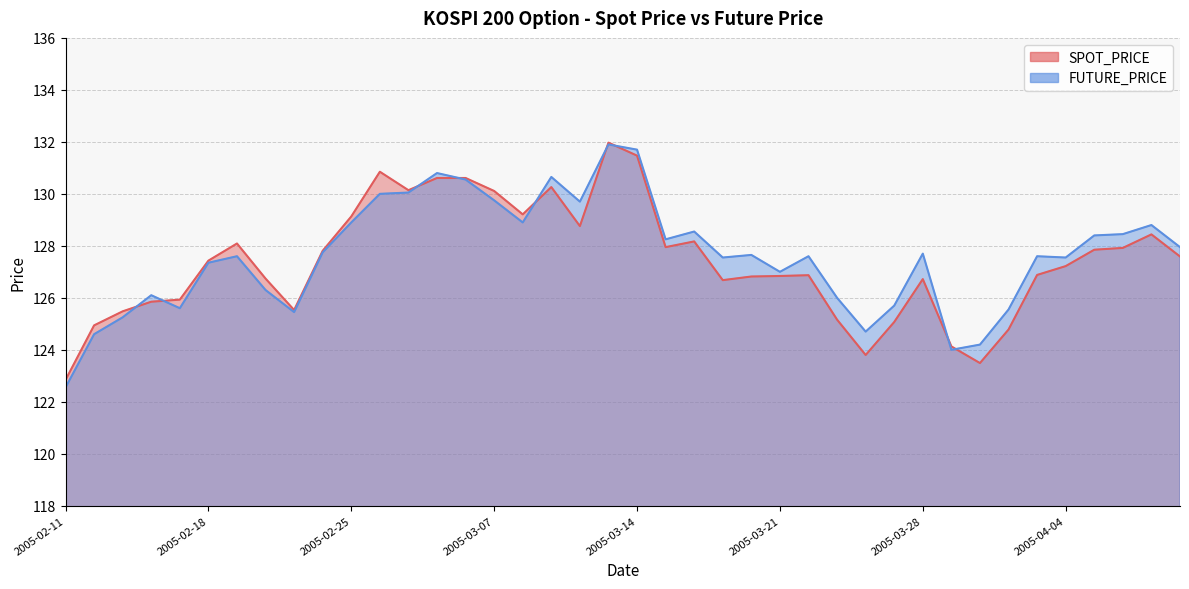

What is the sum of all SPOT_PRICE values?

5096.1